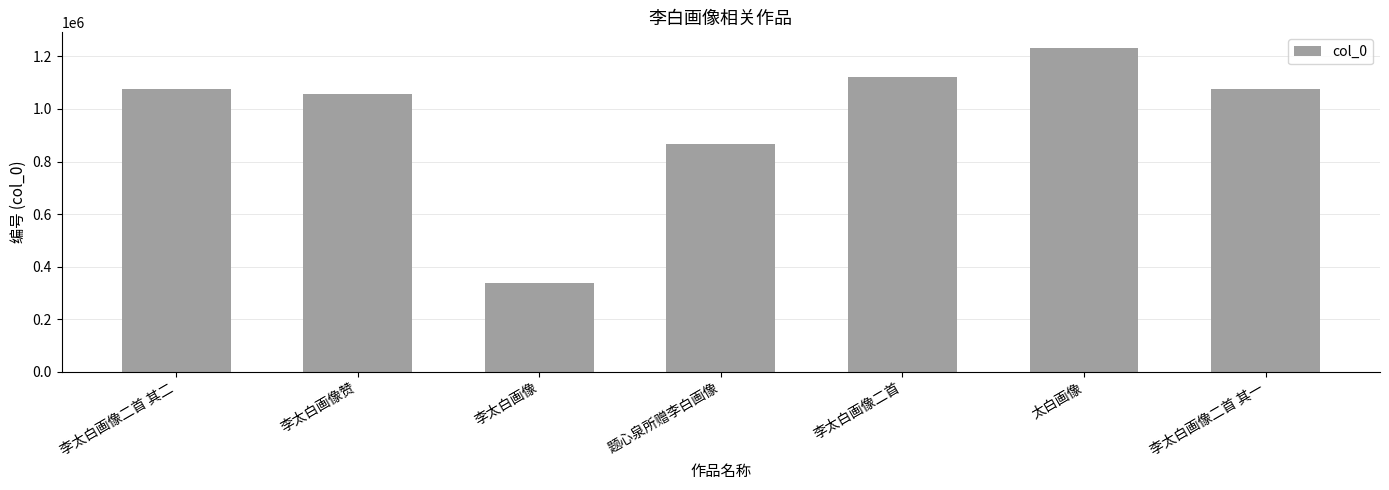

What is the label of the 3rd bar from the right?

李太白画像二首